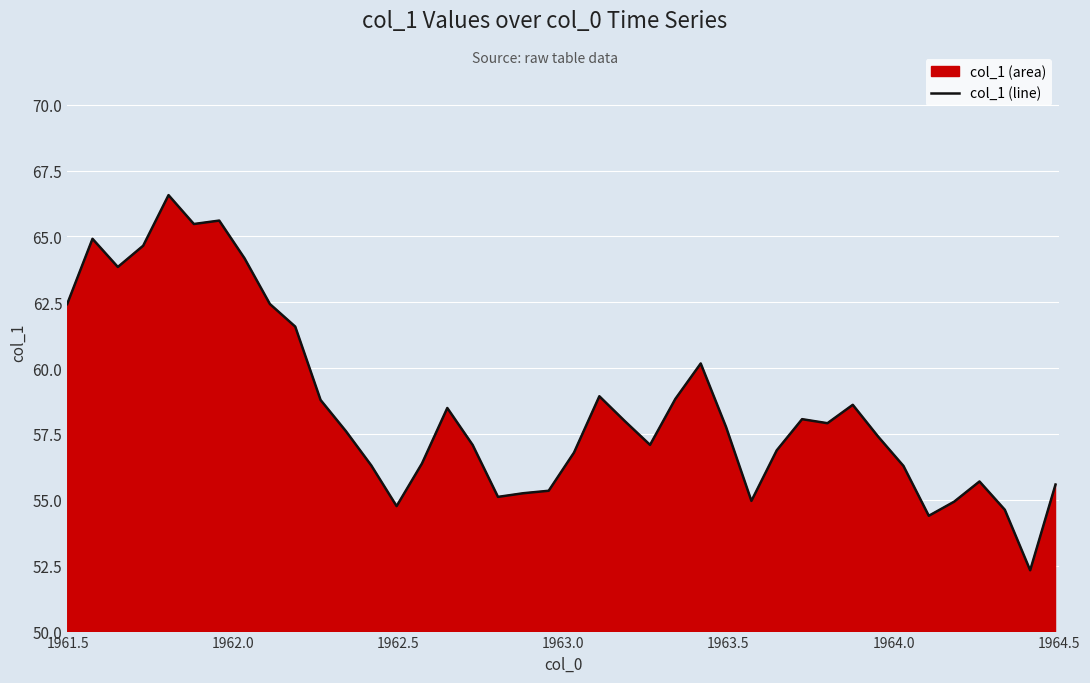

What is the average value?

58.6